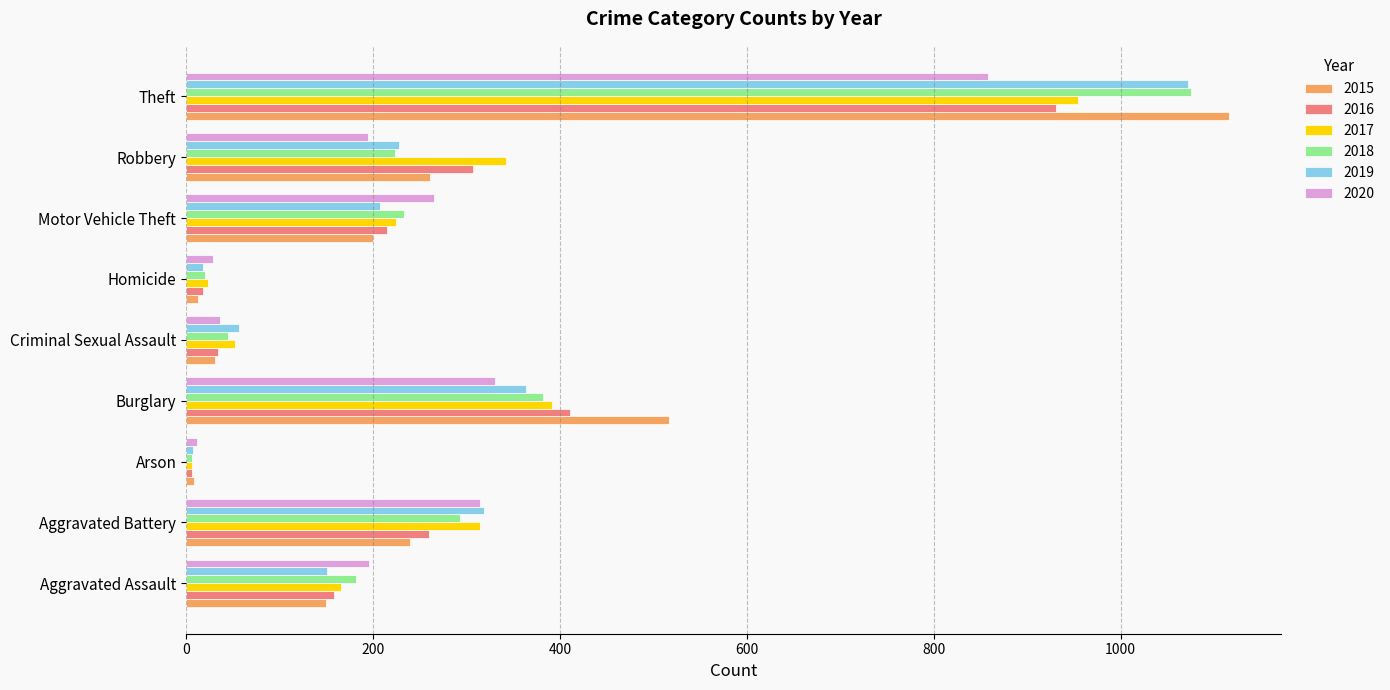

At which label is 2019 closest to 539?

Burglary